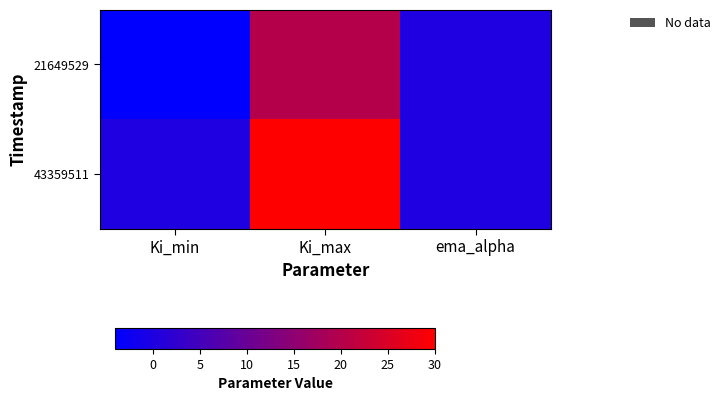

Reading right to left, list all the values displayed in this chart.

21649529: ema_alpha=0.0	Ki_max=20.0	Ki_min=-4.0
43359511: ema_alpha=0.2	Ki_max=30.0	Ki_min=0.0